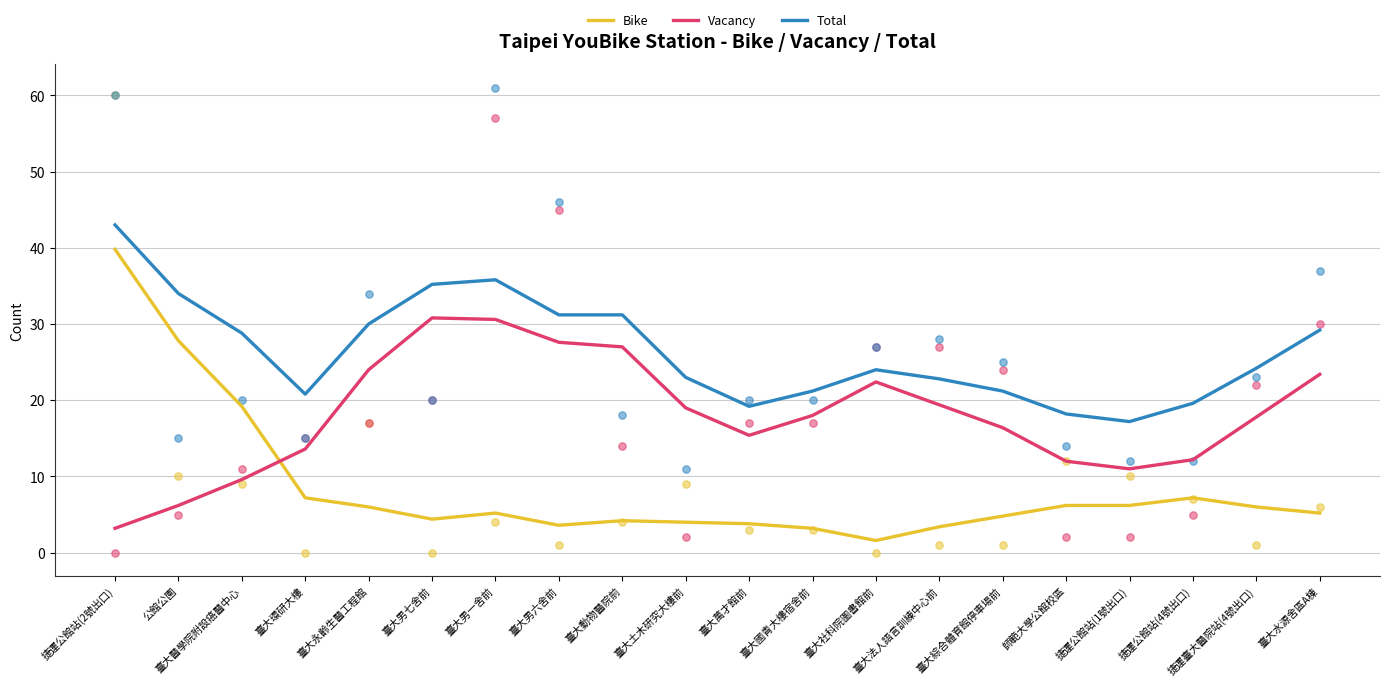

Which series has the largest total across all categories?

Total